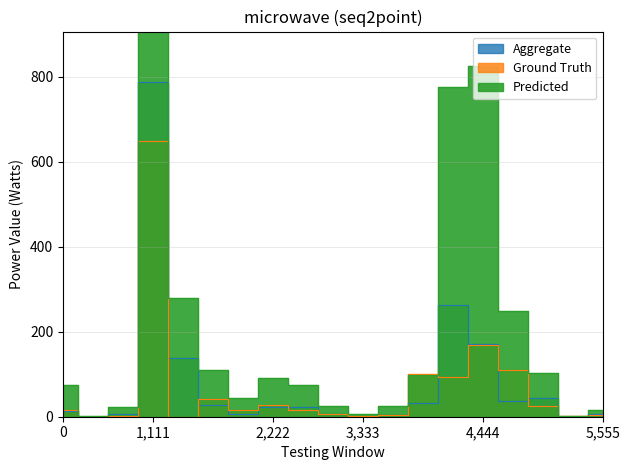

How many values in the Predicted series exceed 75?

9